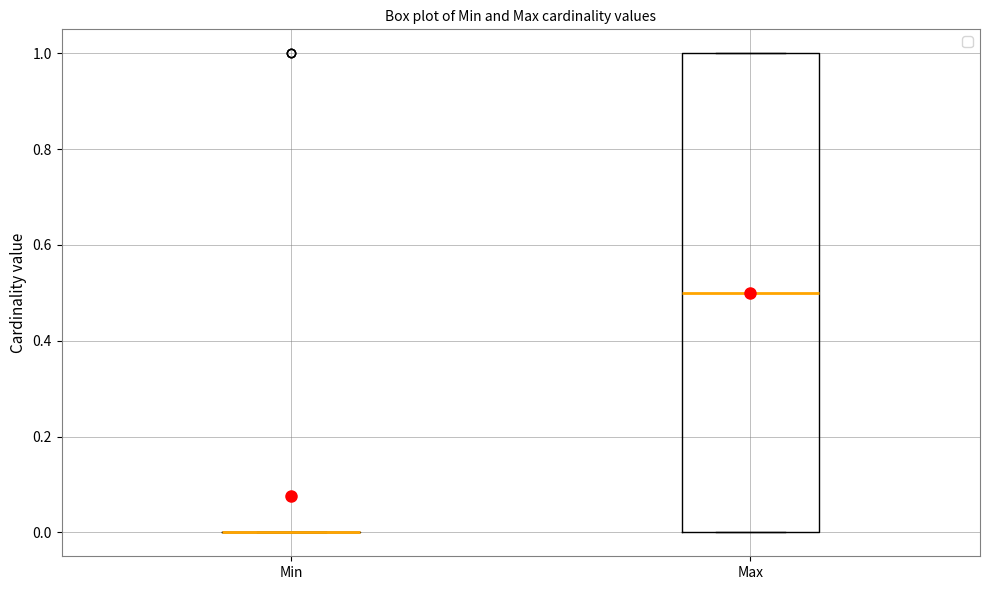

Comparing the boxes themselves (not the whiskers), which one is the tallest?

Max